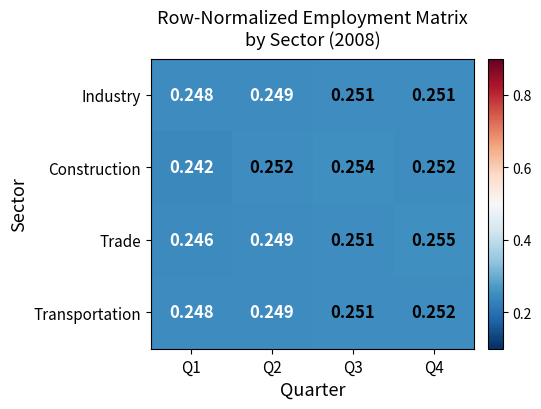

Rank the series by their maximum value, from highest to lowest.

Trade, Construction, Transportation, Industry